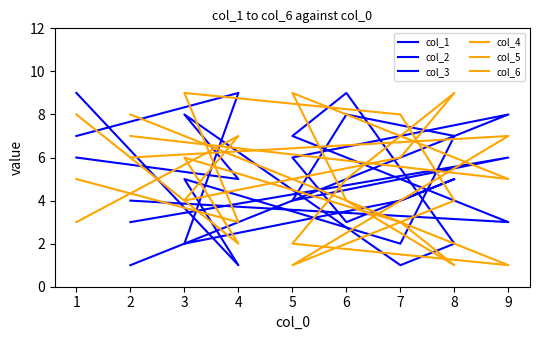

Which category has the highest value in the col_2 series?

4